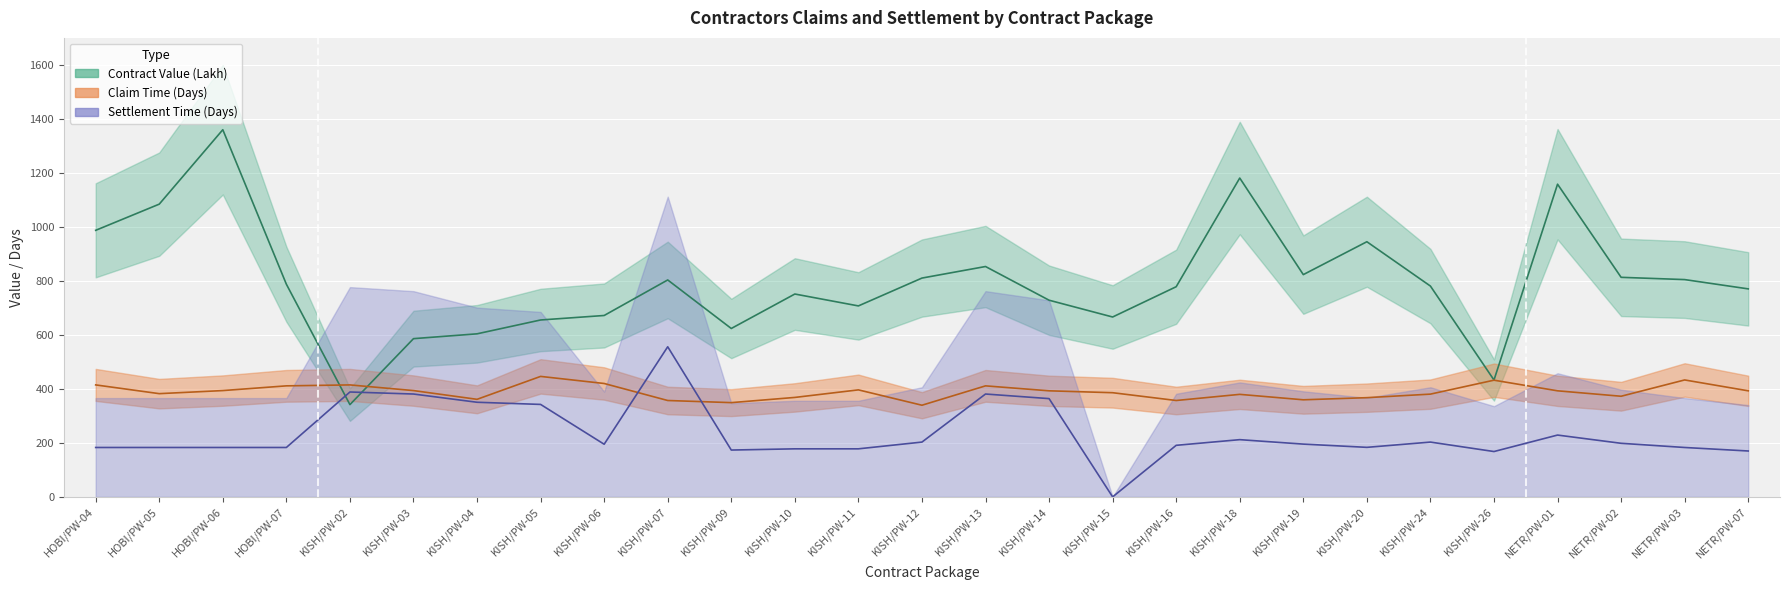

What position from the left is HOBI/PW-07?

4